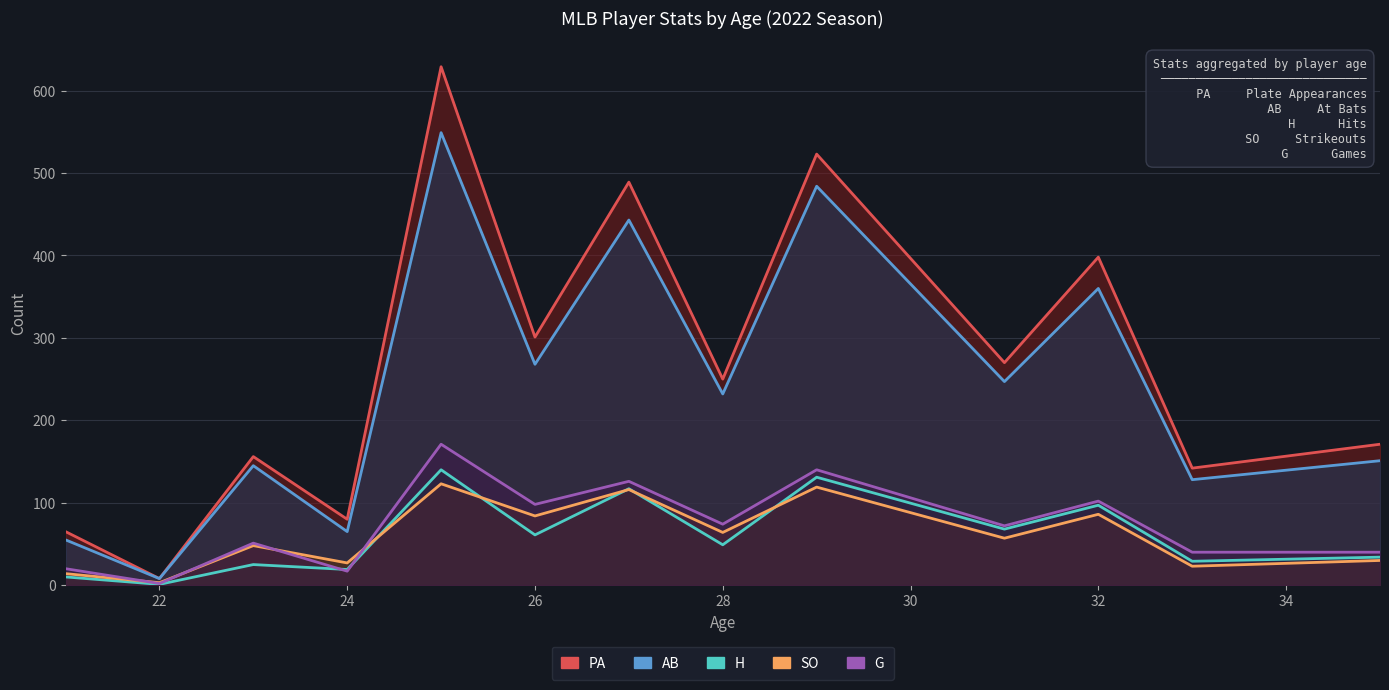

In G, how many points are lower than both neighbors (excluding endpoints)?

5